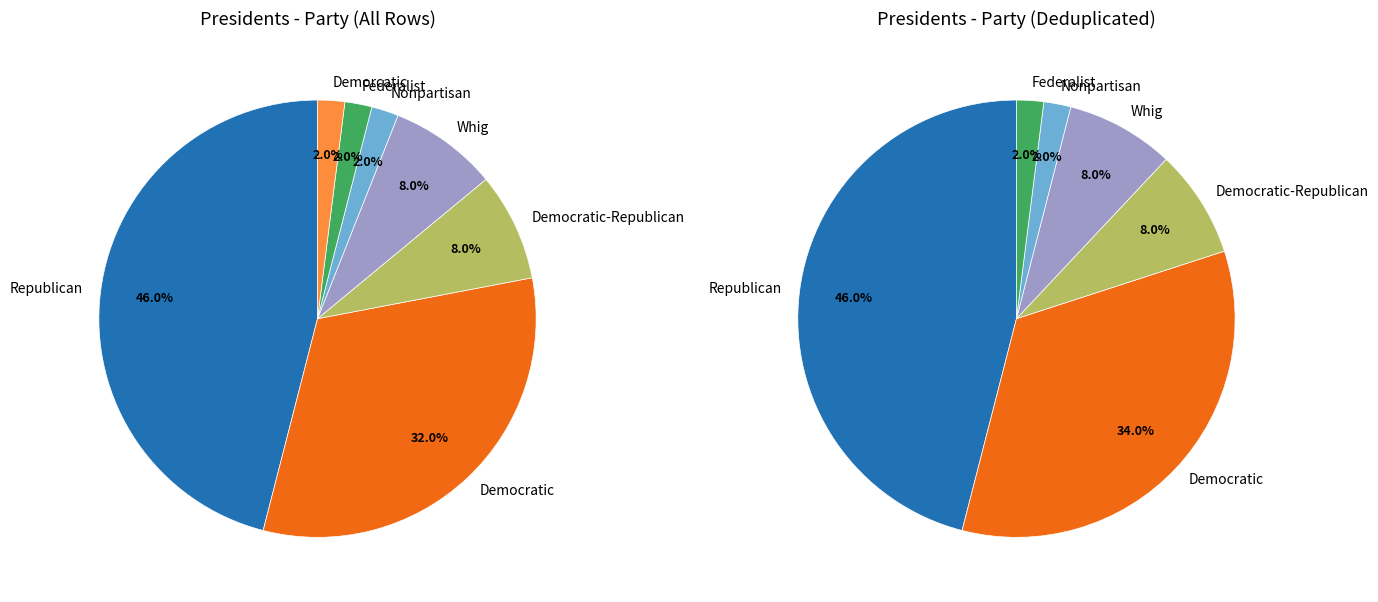

To the nearest percent, what is the combined percentage of Nonpartisan and Democratic?

34%